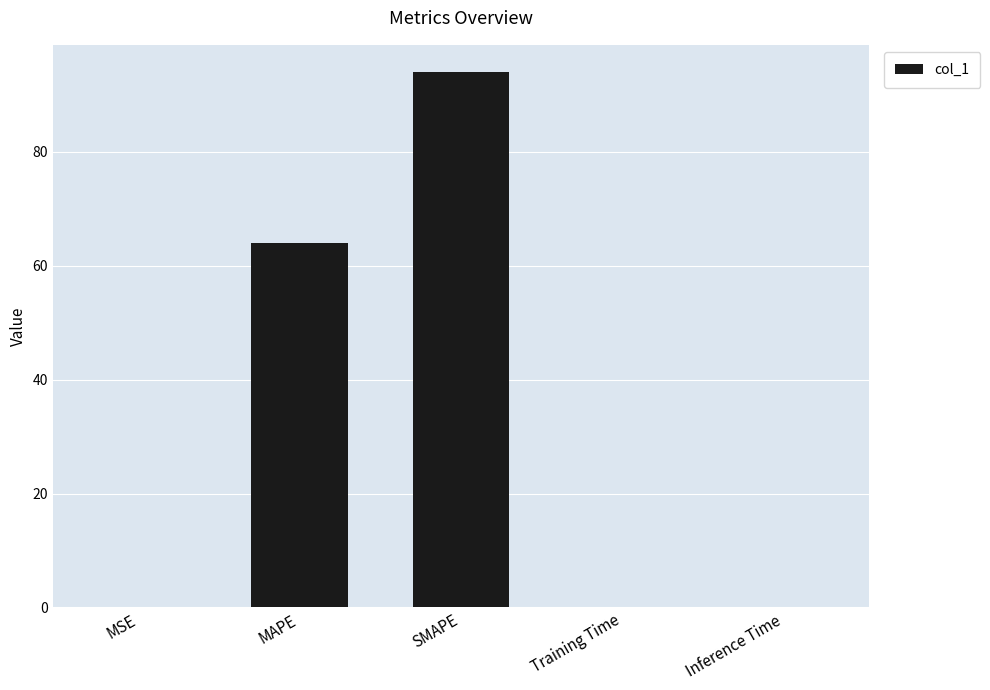

The chart shows a value of 0.0 at Inference Time. True or false?

True